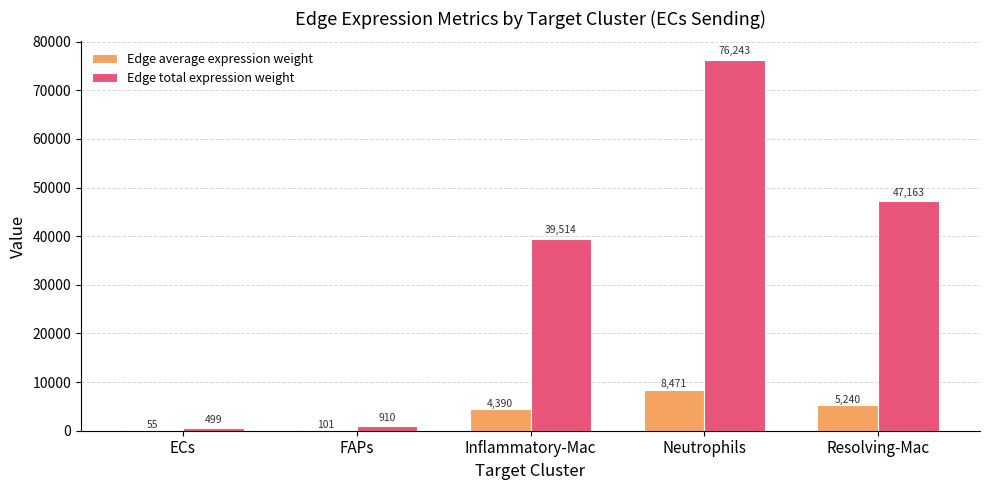

How many groups of bars are there?

5